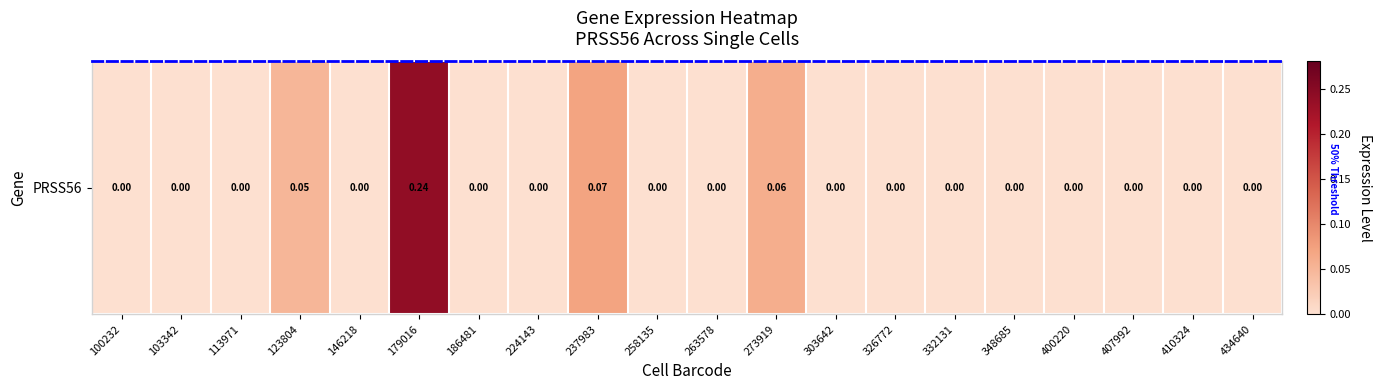

Reading left to right, extract all data points from this chart.

0.0	0.0	0.0	0.1	0.0	0.2	0.0	0.0	0.1	0.0	0.0	0.1	0.0	0.0	0.0	0.0	0.0	0.0	0.0	0.0